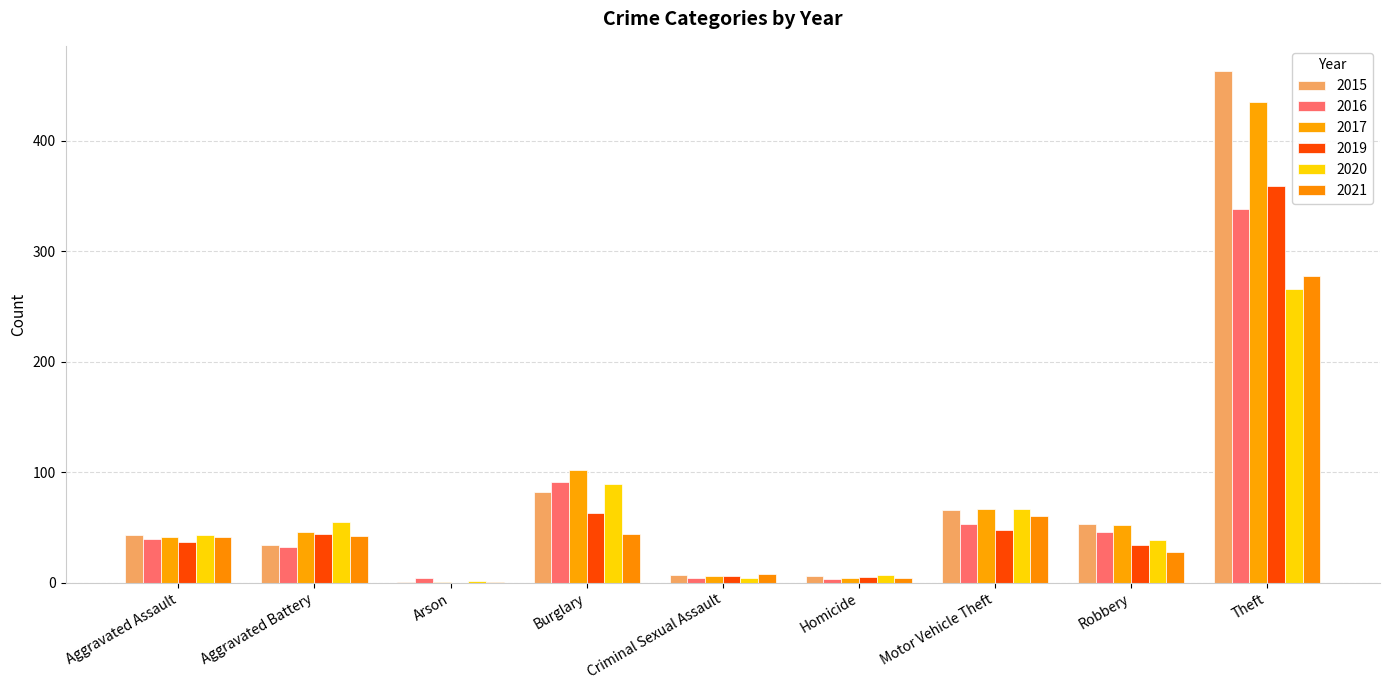

Reading right to left, extract all data points from this chart.

2015: 463	53	66	6	7	82	1	34	43
2016: 338	46	53	3	4	91	4	32	40
2017: 435	52	67	4	6	102	1	46	41
2019: 359	34	48	5	6	63	0	44	37
2020: 266	39	67	7	4	89	2	55	43
2021: 278	28	60	4	8	44	1	42	41